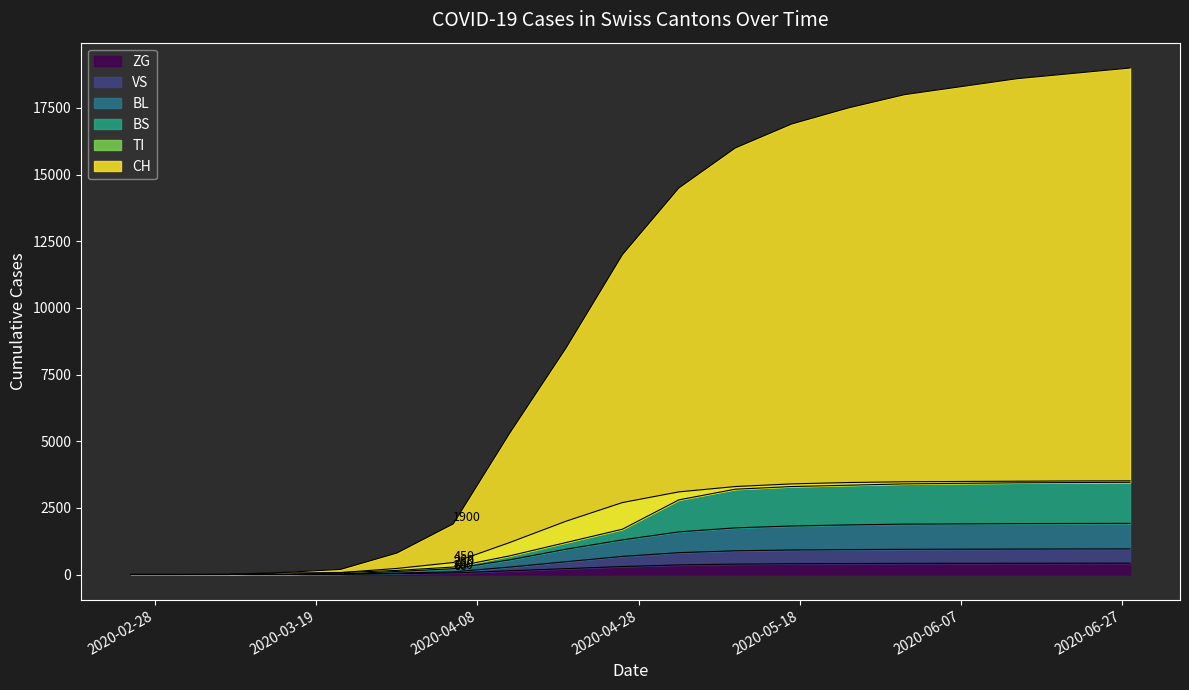

Count the number of data series in this chart.

6